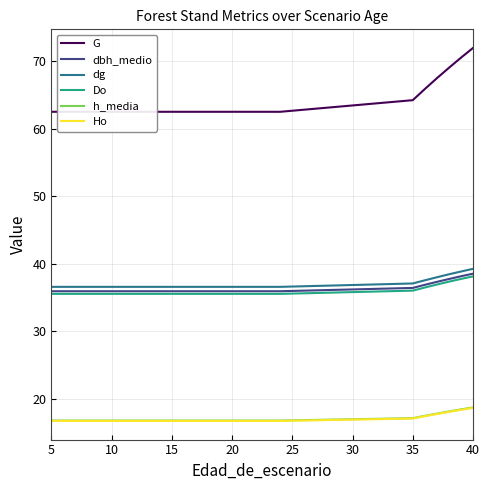

How many lines are shown in the chart?

6